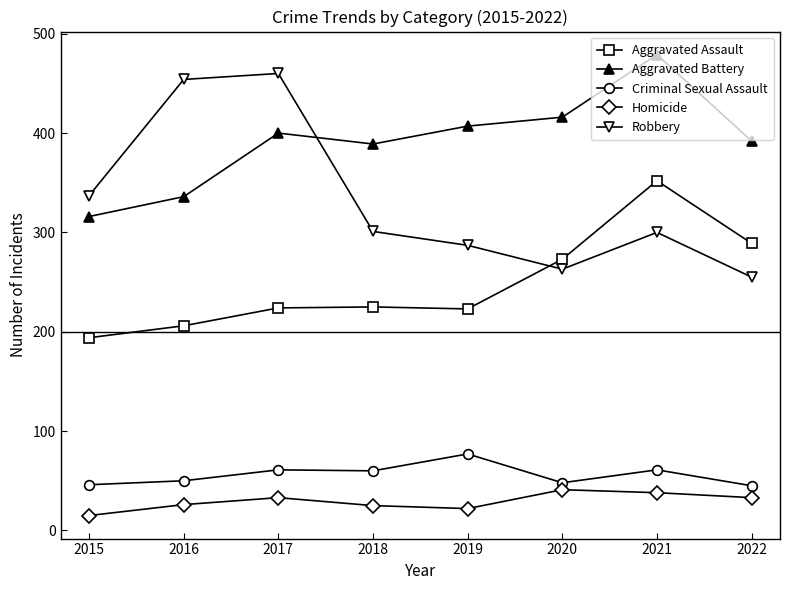

What is the value of the Homicide point at the 6th from the left?

41